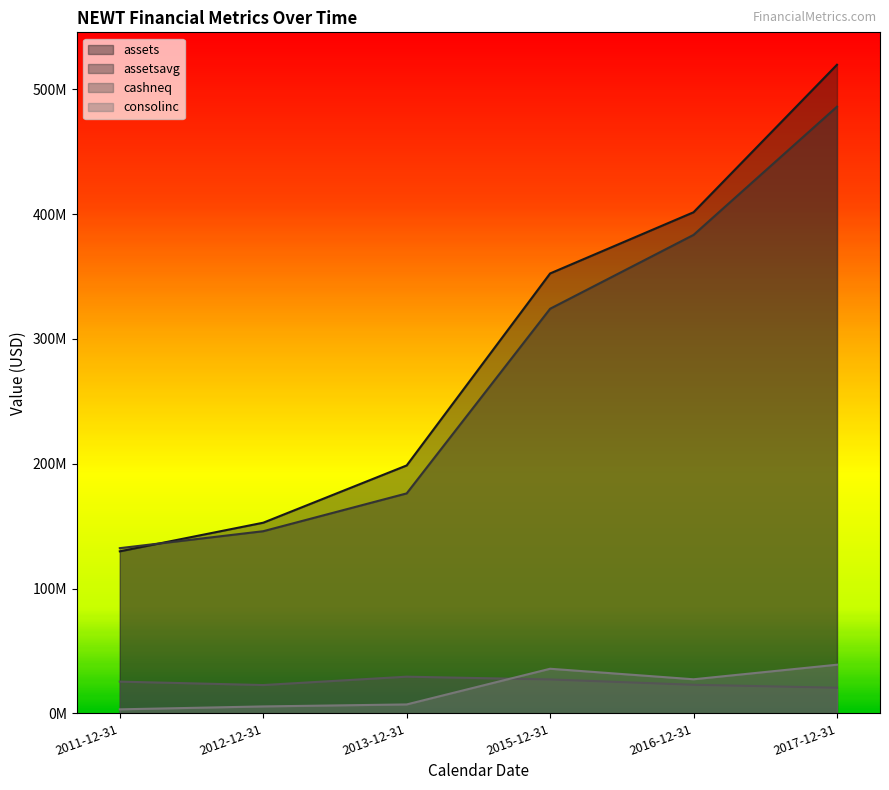

What is the sum of all assetsavg values?

1648003250